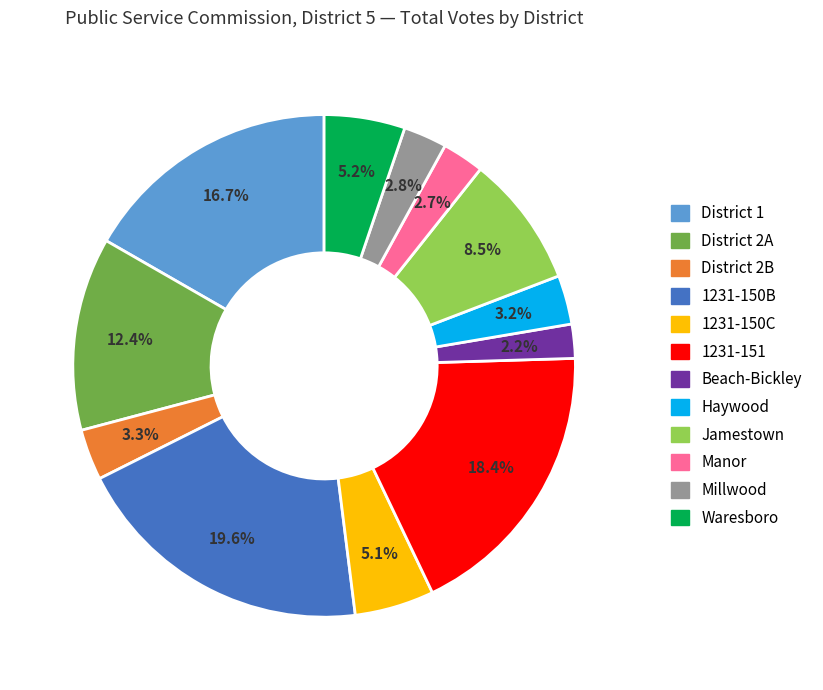

Which category has the biggest portion of the pie?

1231-150B